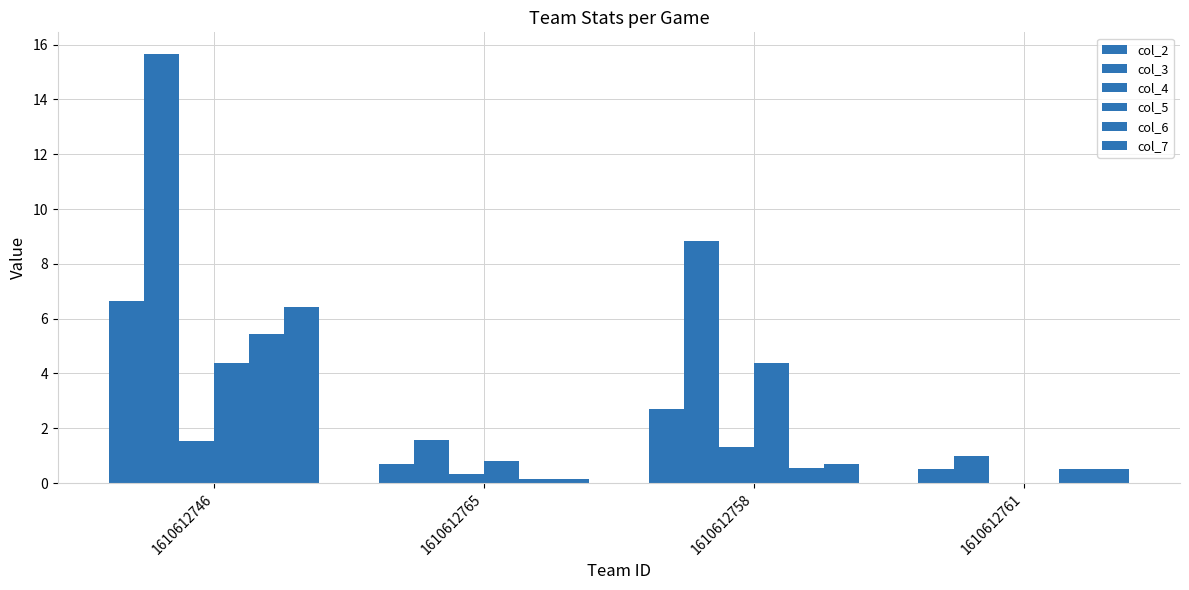

How many data points in col_3 are above 8?

2